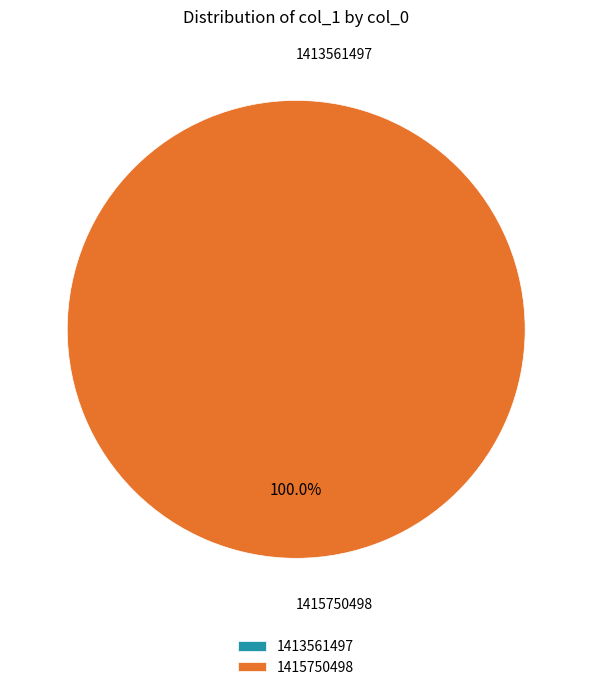

How many segments does this pie chart have?

2